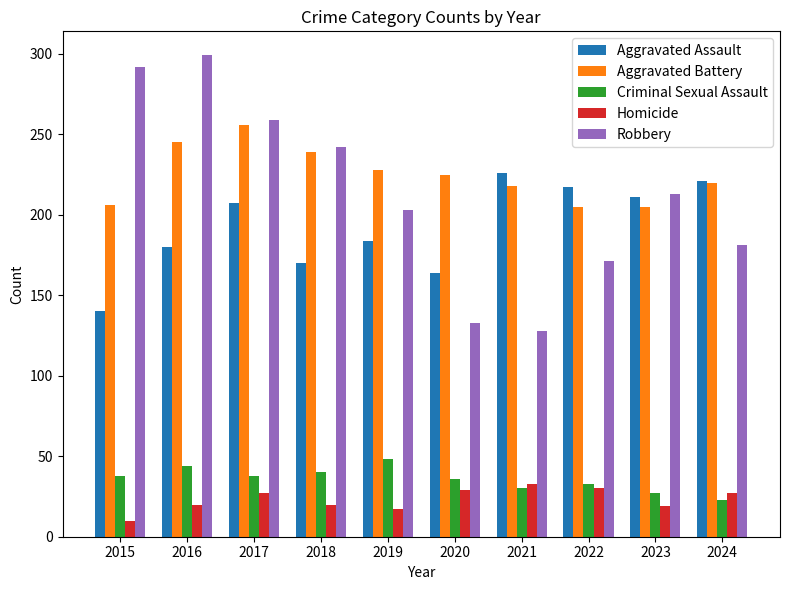

The Homicide series shows 44 at 2020. True or false?

False